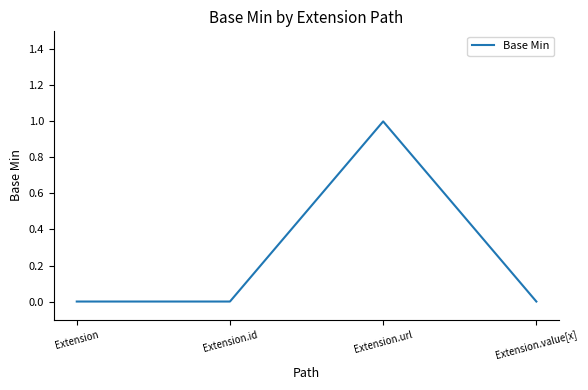

Is it true that the value at Extension is 0?

True